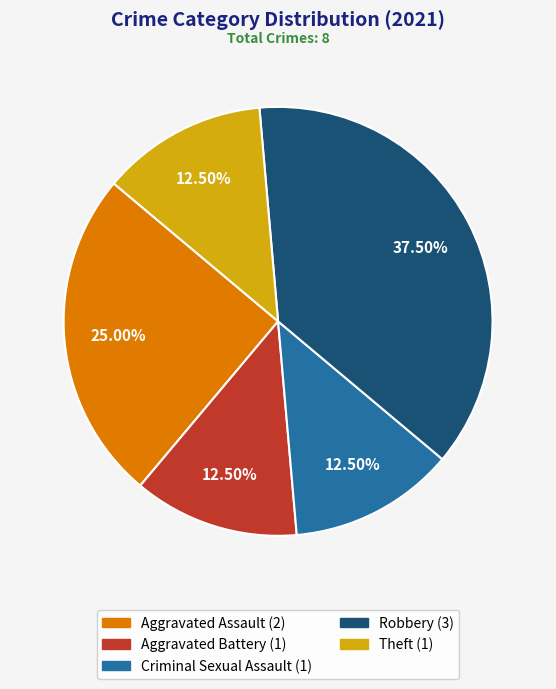

How many slices are in this pie chart?

5